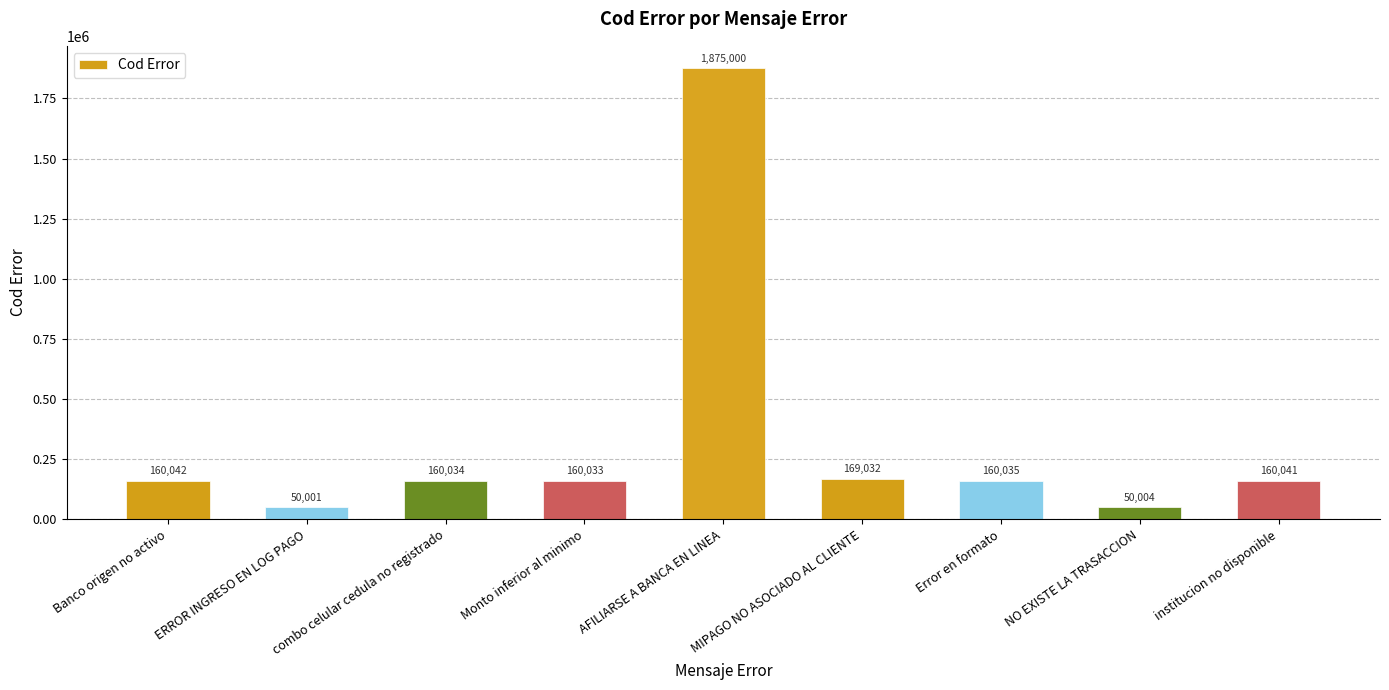

List the labels in order of value, largest first.

AFILIARSE A BANCA EN LINEA, MIPAGO NO ASOCIADO AL CLIENTE, Banco origen no activo, institucion no disponible, Error en formato, combo celular cedula no registrado, Monto inferior al minimo, NO EXISTE LA TRASACCION, ERROR INGRESO EN LOG PAGO